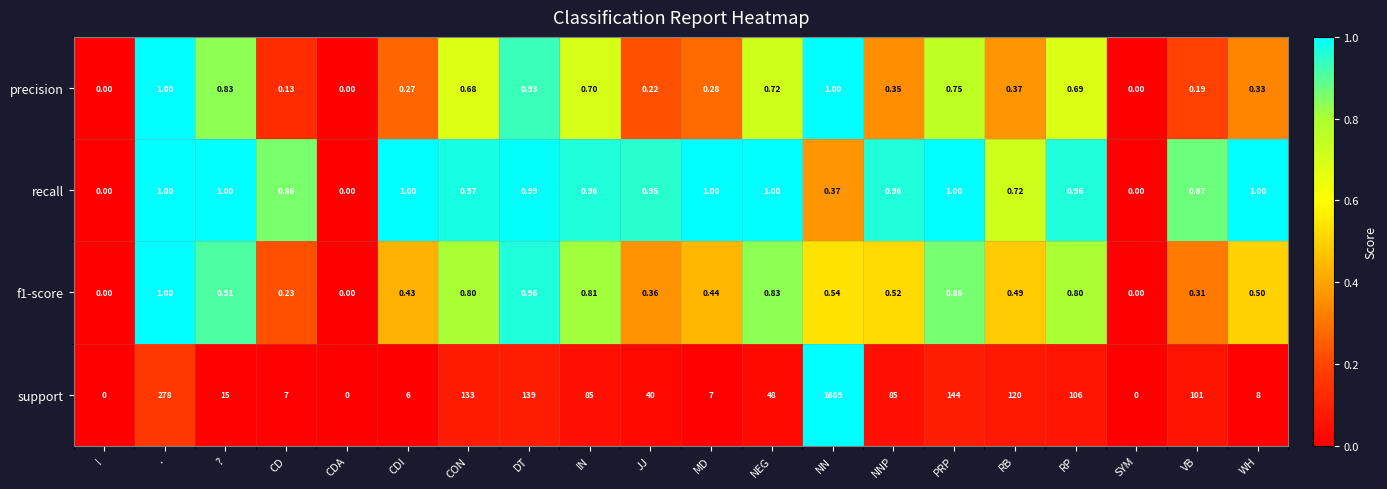

Which category has the highest value across all series?

NN